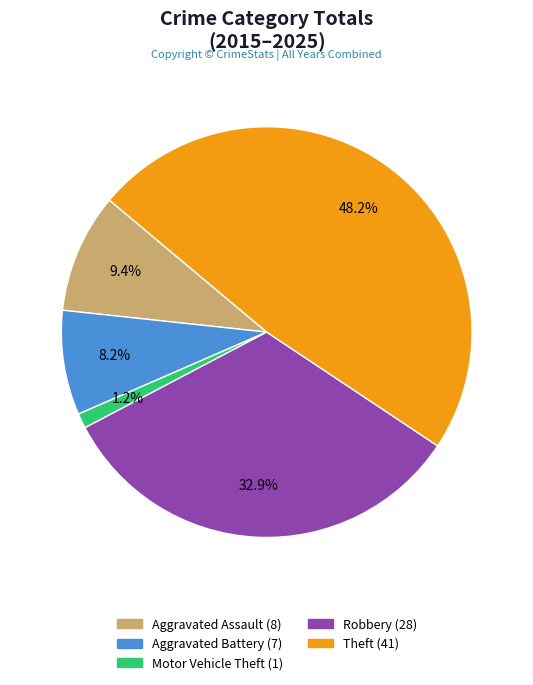

True or false: Aggravated Assault accounts for 9% of the total.

True